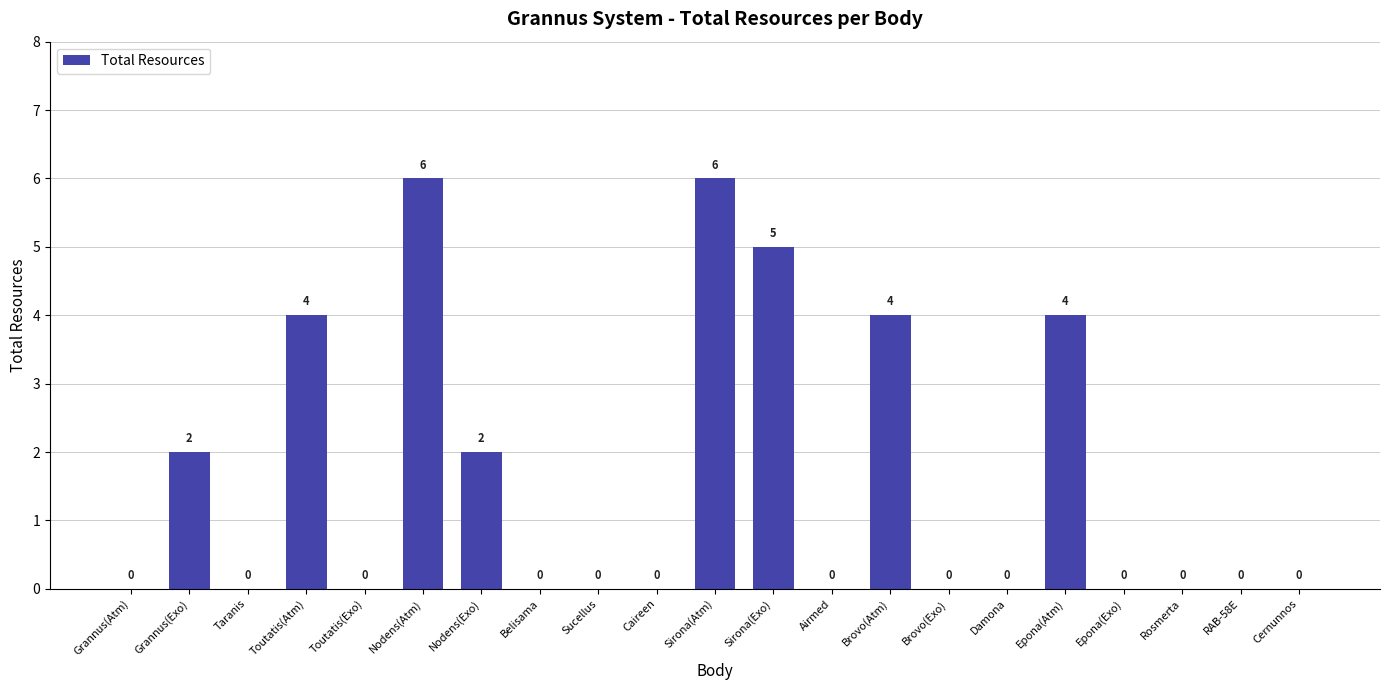

How many values are between 0 and 4?

18